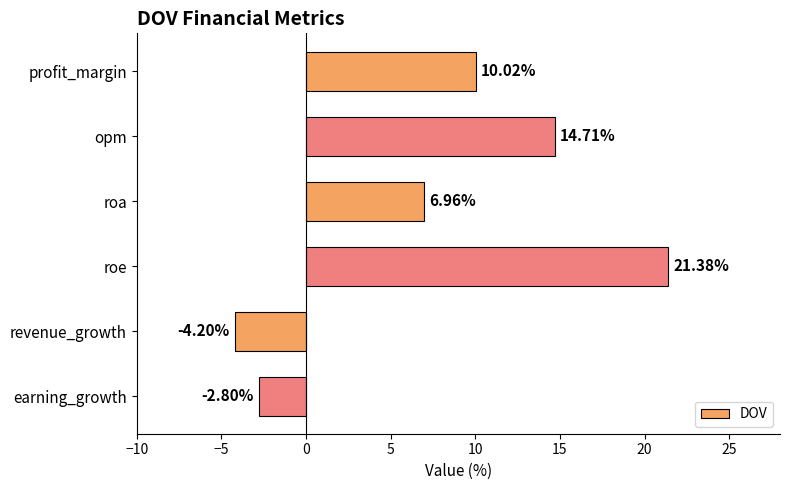

What is the label of the 6th bar from the bottom?

profit_margin